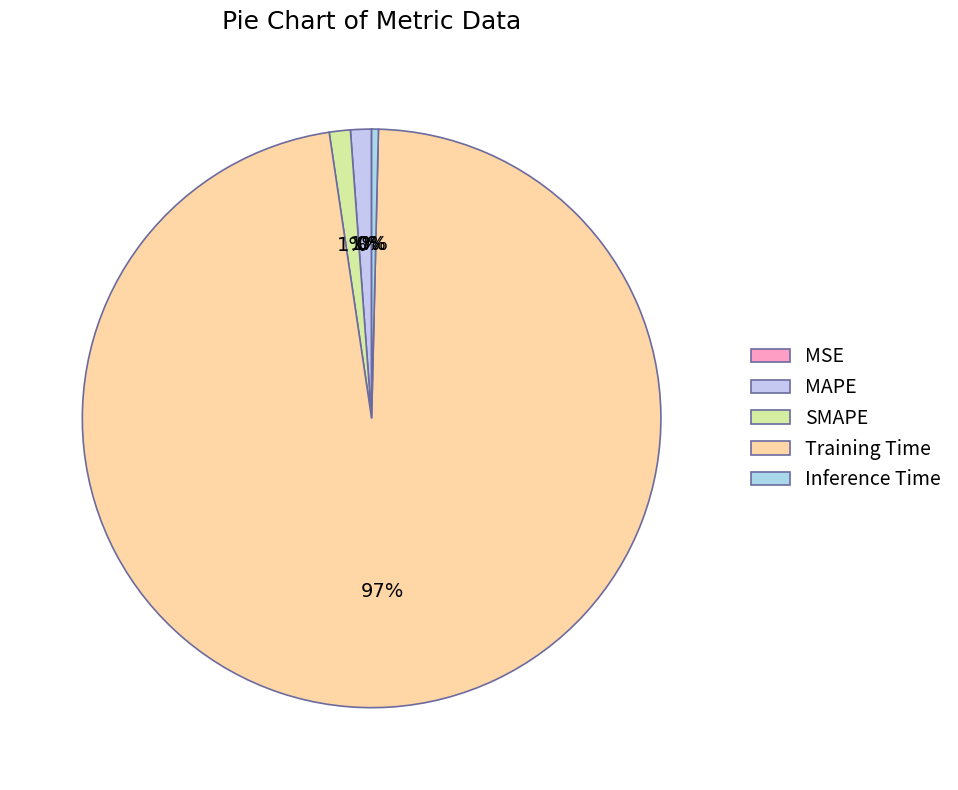

Between MSE and SMAPE, which is larger?

SMAPE